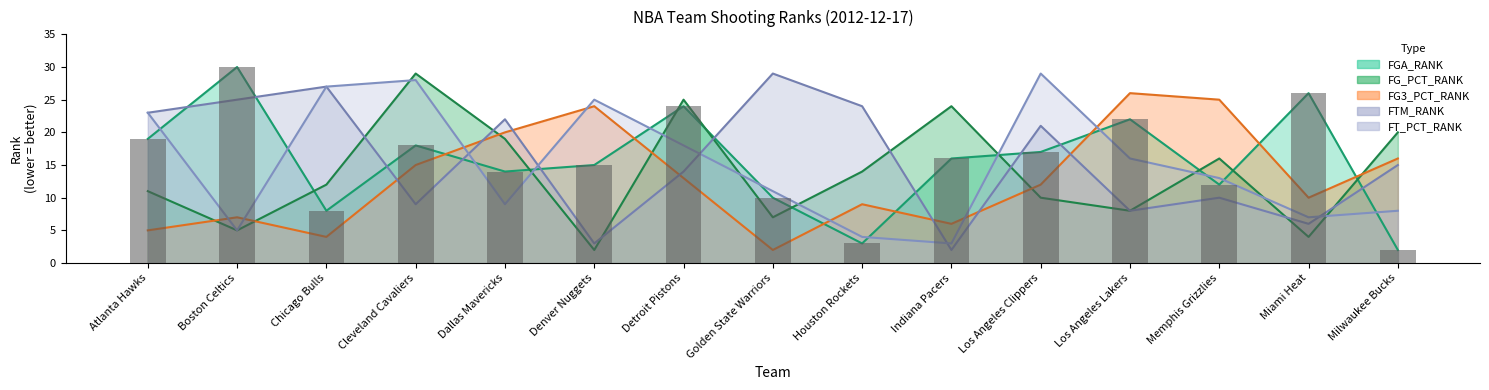

At which label is FG_PCT_RANK closest to 15?

Houston Rockets